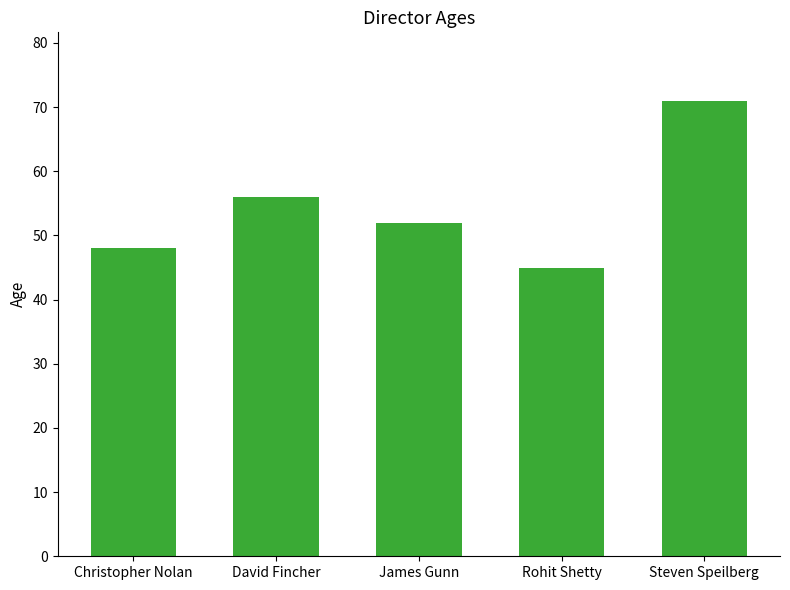

Rank the categories by value from lowest to highest.

Rohit Shetty, Christopher Nolan, James Gunn, David Fincher, Steven Speilberg